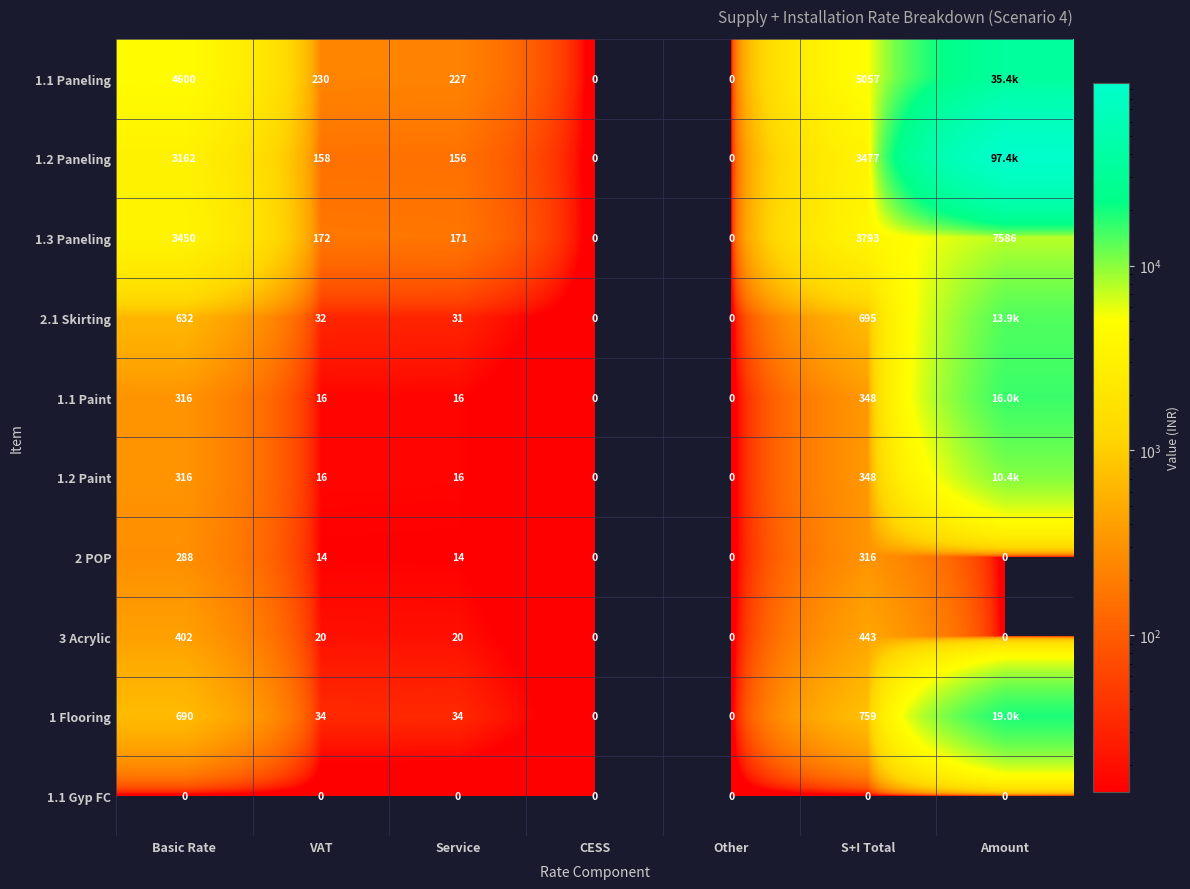

At how many categories does at least one series exceed 82096?

1